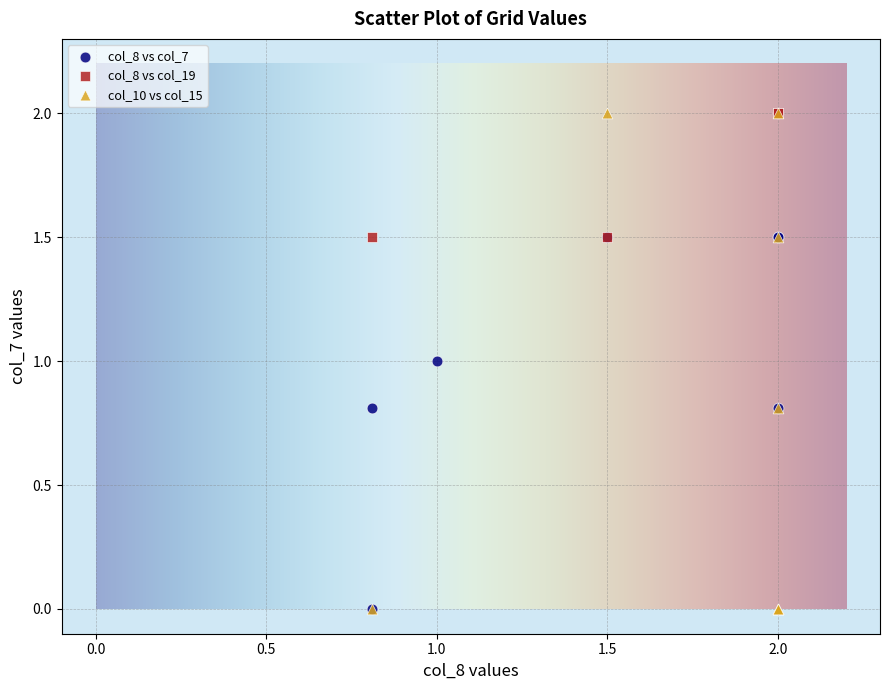

What are all the series names shown in the legend?

col_8 vs col_7, col_8 vs col_19, col_10 vs col_15